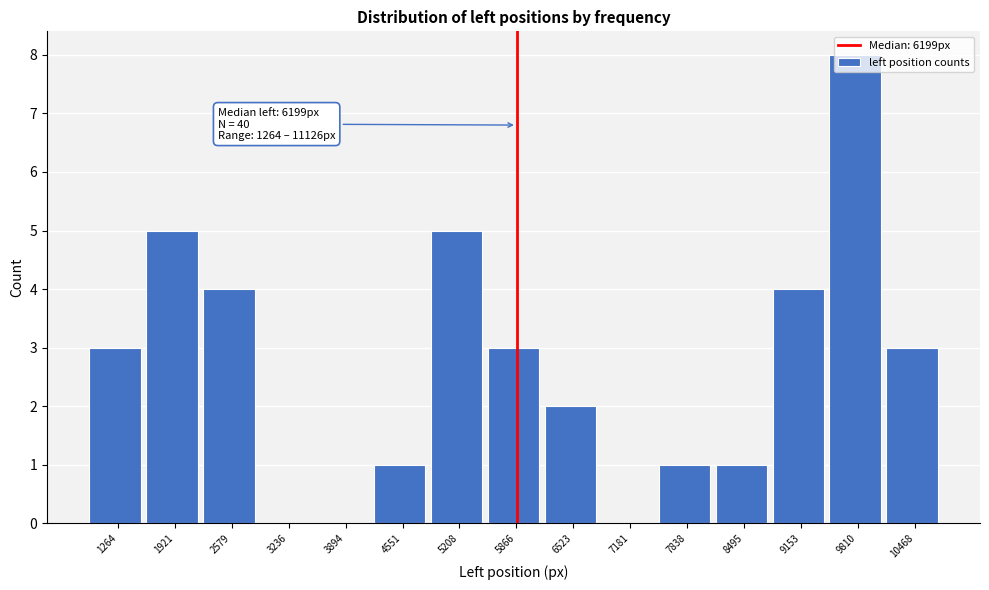

Approximately how many times larger is the value at 9810 compared to 5866?

2.7